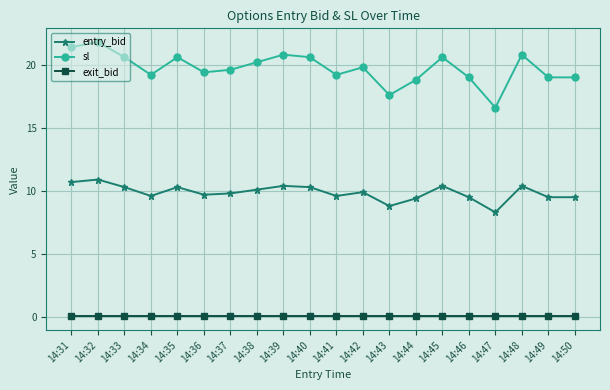

What is the highest value of the sl series?

21.8